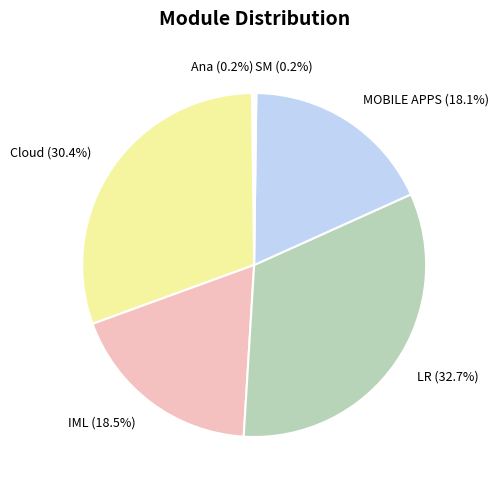

Does LR account for over 50% of the chart?

No